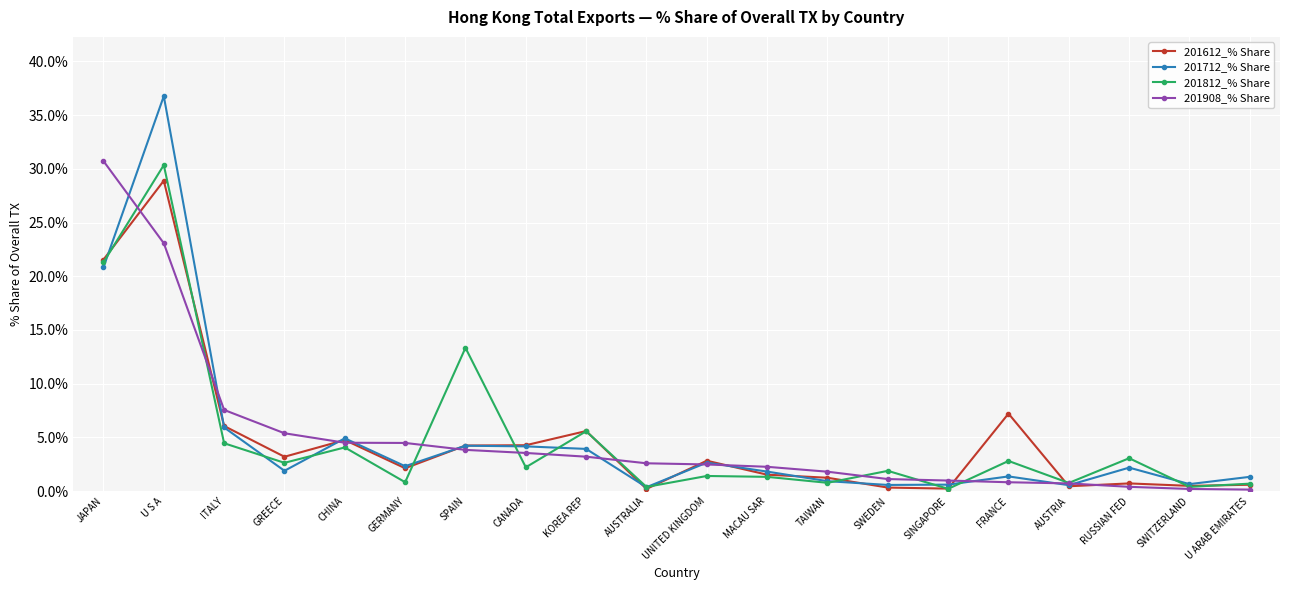

Which series has the largest range (max minus min)?

201712_% Share